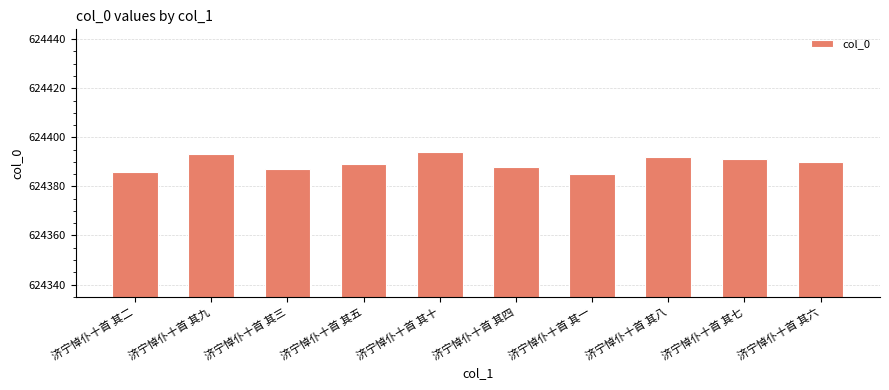

What is the sum of the values at 济宁悼仆十首 其五 and 济宁悼仆十首 其九?

1248782